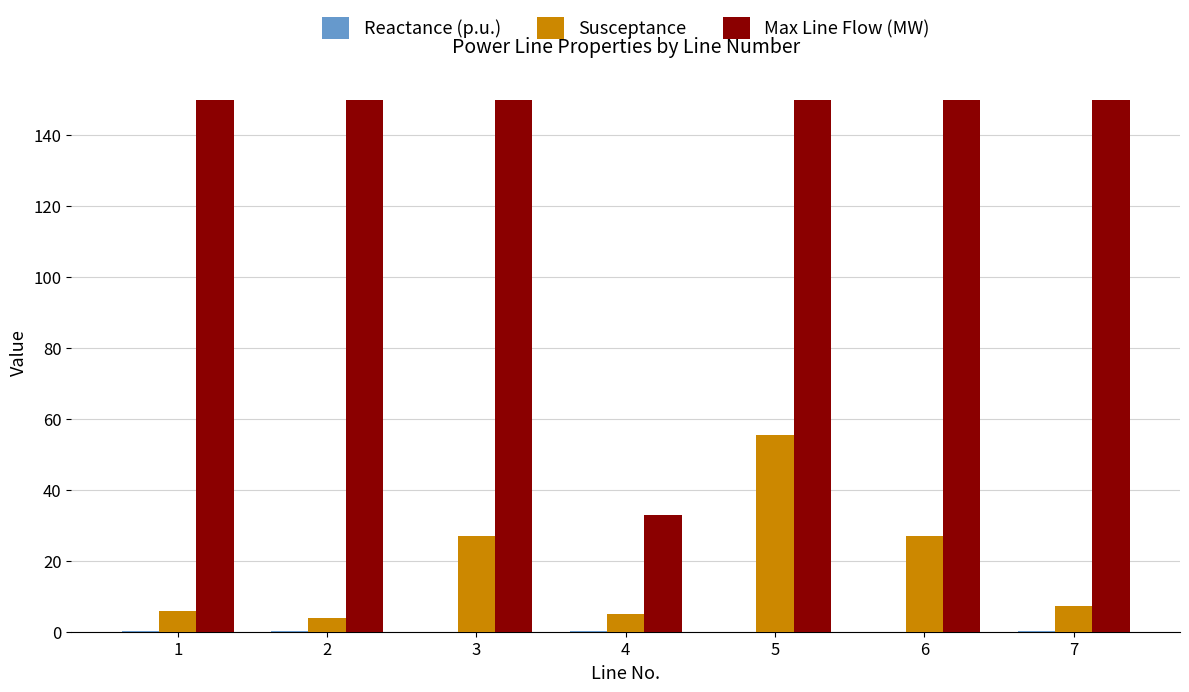

Which series changed the most between 4 and 6?

Max Line Flow (MW)